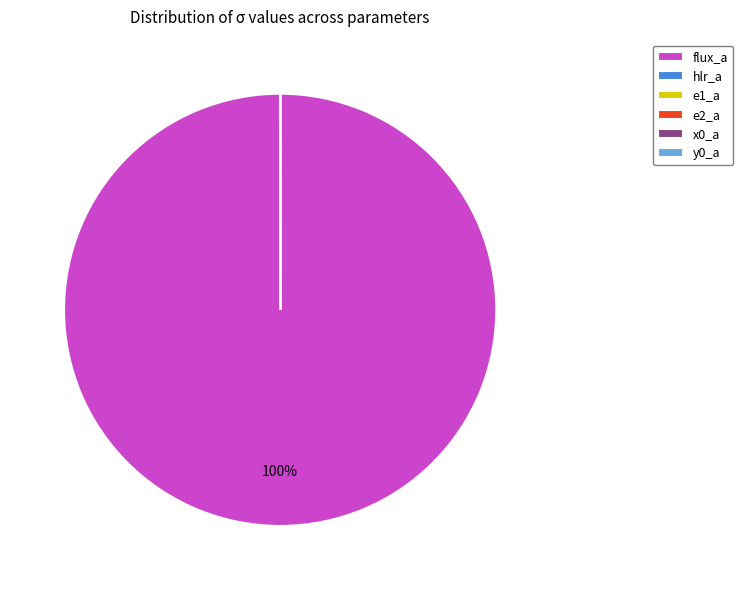

Which category has the biggest portion of the pie?

flux_a